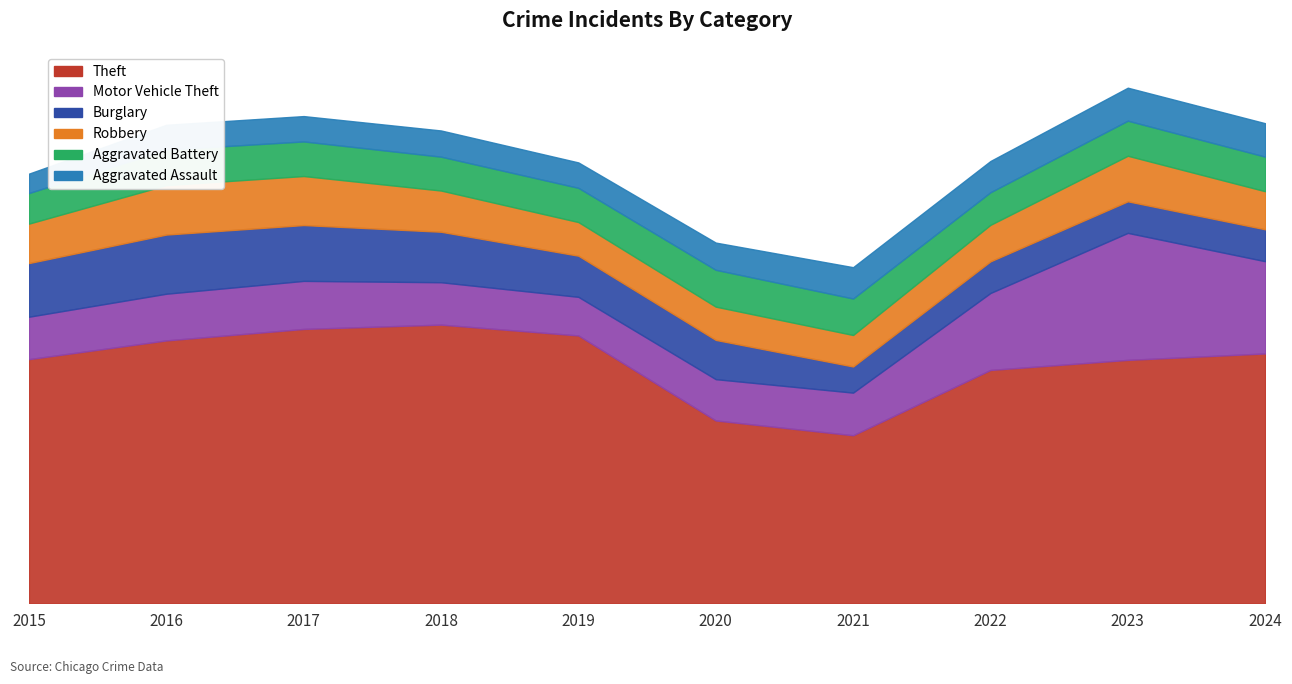

What is the value of the Motor Vehicle Theft point at the 10th from the left?

17211